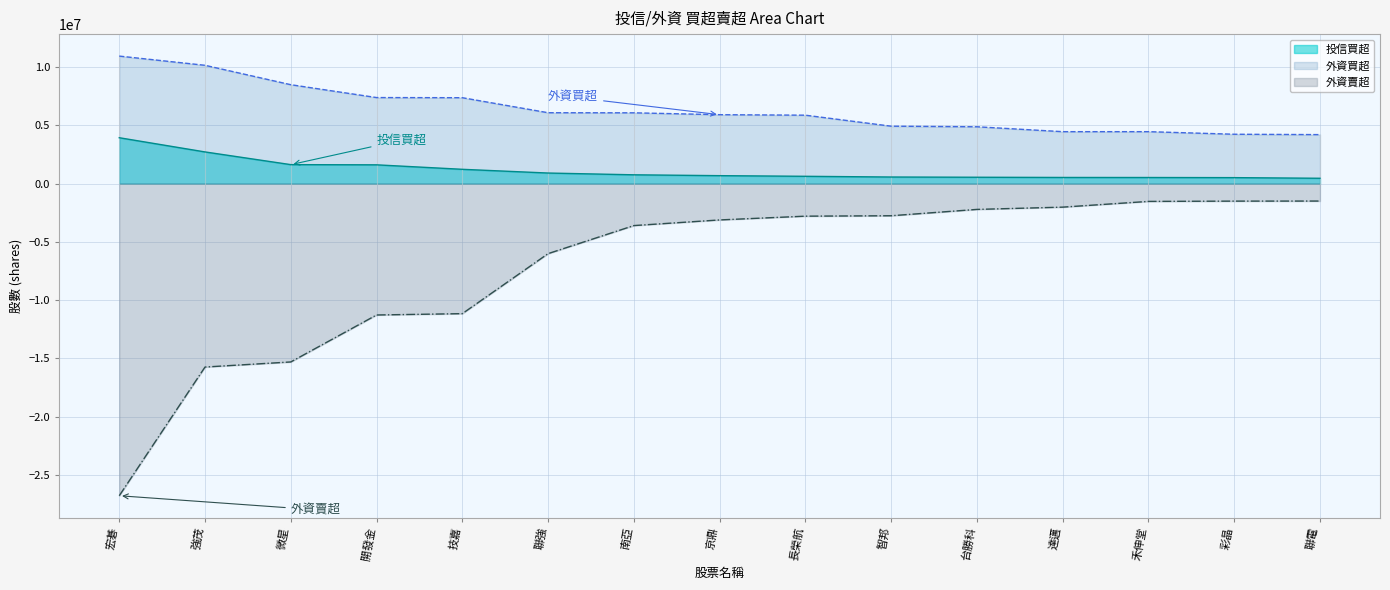

At which label does 投信買超 reach its peak?

宏碁